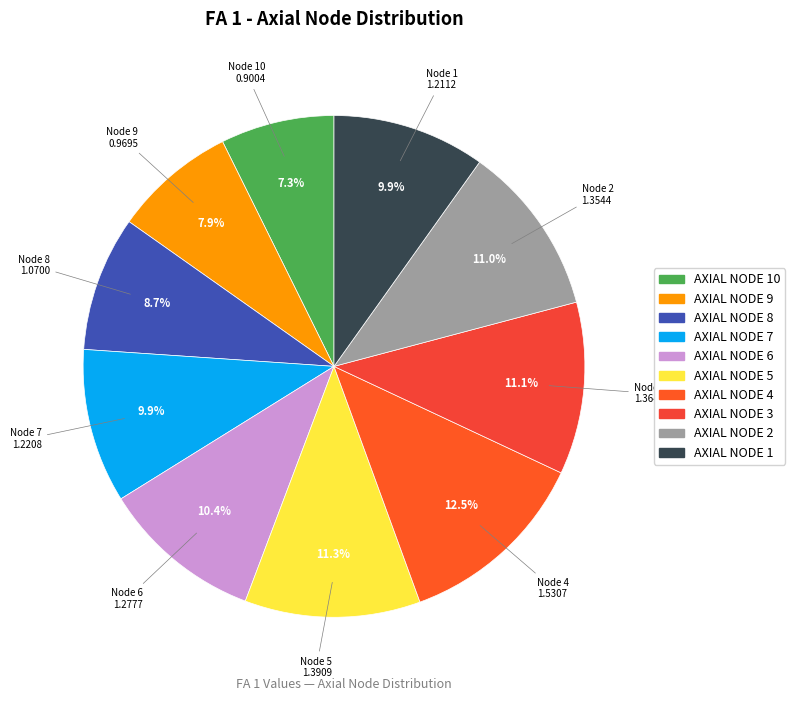

What is the smallest slice in the pie chart?

AXIAL NODE 10